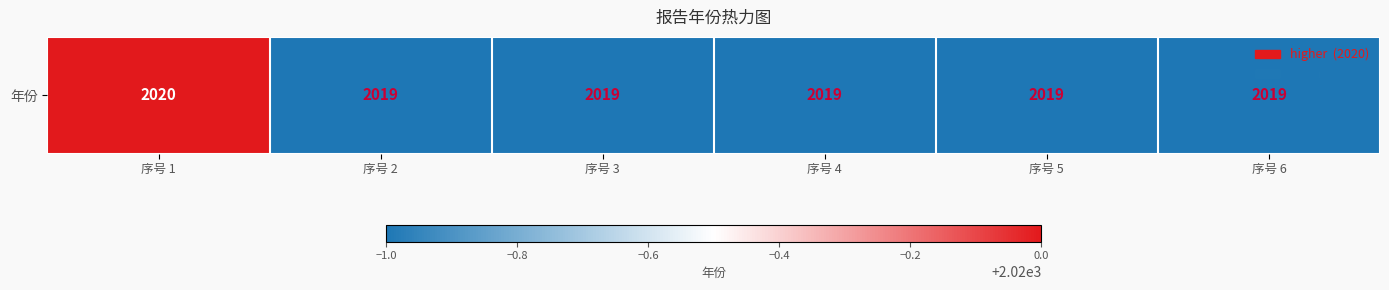

What is the minimum value shown in the chart?

2019